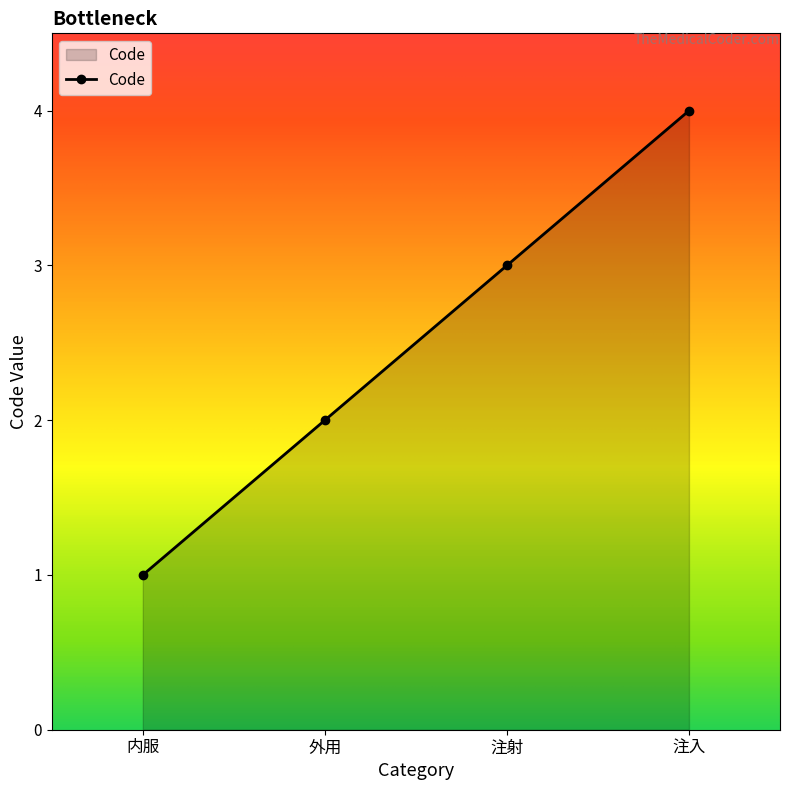

True or false: the data has more than 2 interior local peaks.

False